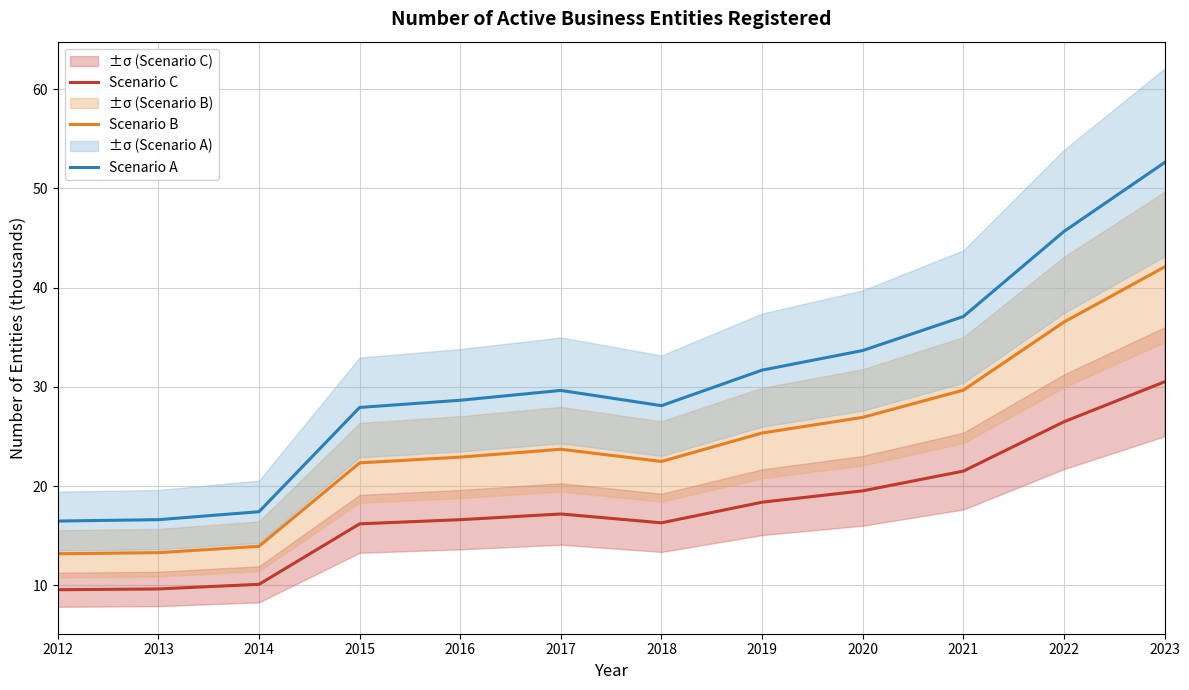

At which category does Scenario C reach its first local peak?

2017